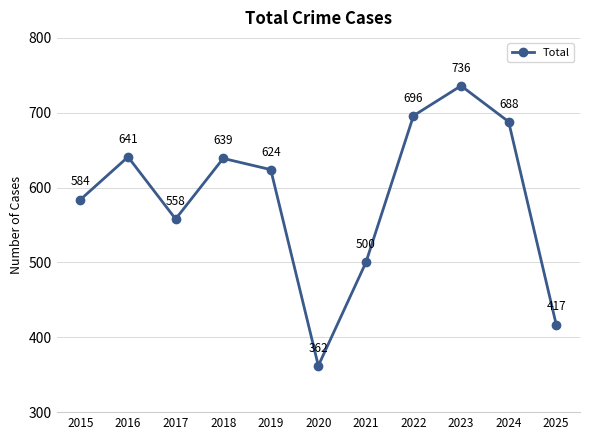

What is the change in value from 2019 to 2024?

+64